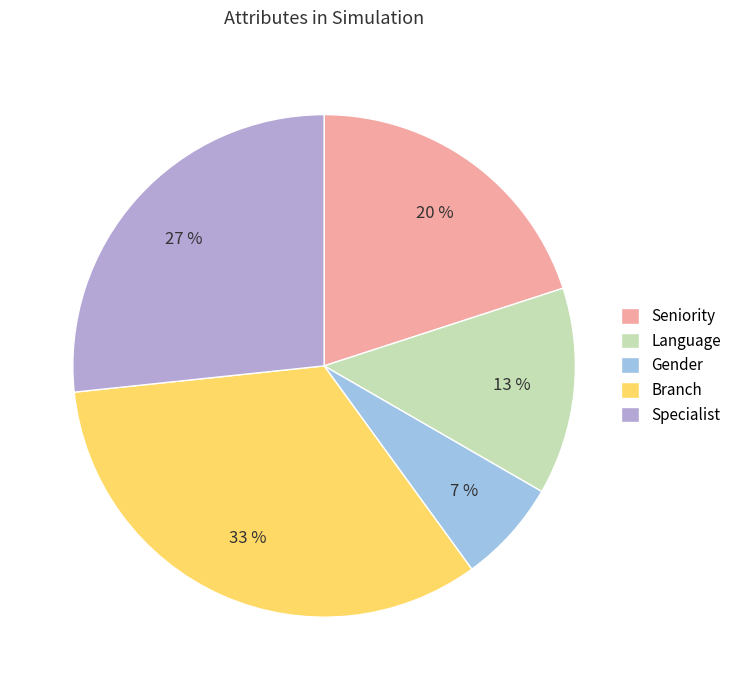

Approximately how many times larger is the value at Language compared to Gender?

2.0